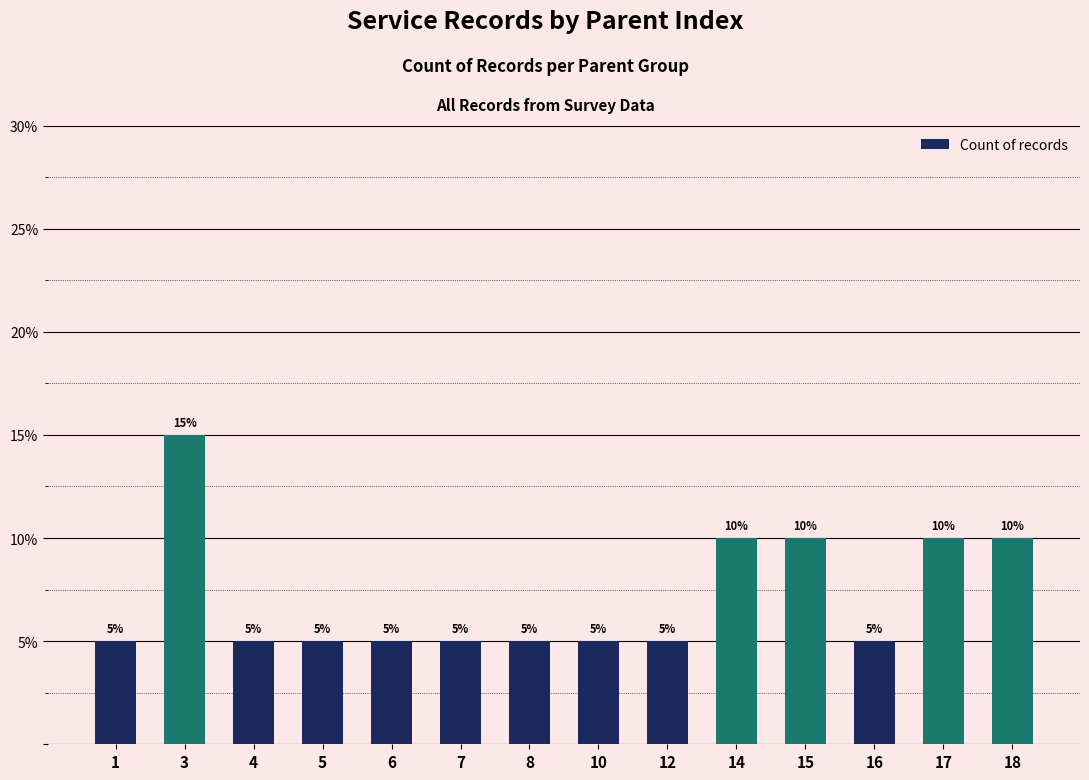

What is the value of the 9th bar from the left?

5